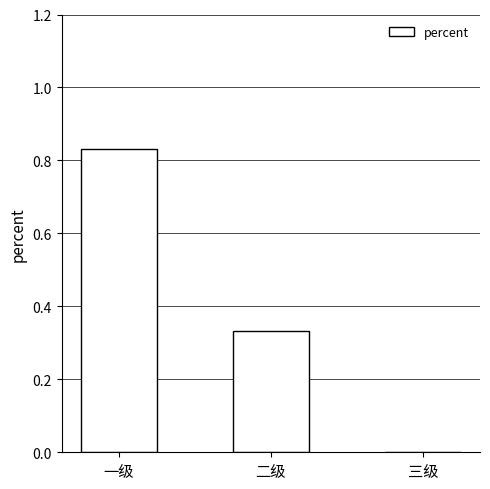

At which label is the value closest to 0?

三级